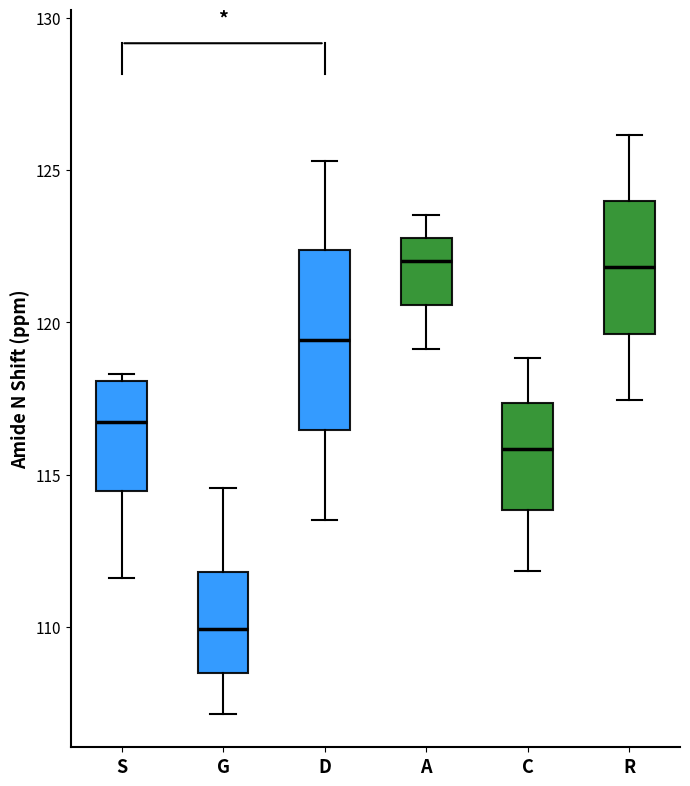

Where does the median line of the box for G sit on the y-axis? The values are not printed on the chart, so give them approximately, as read against the axis.

110.0